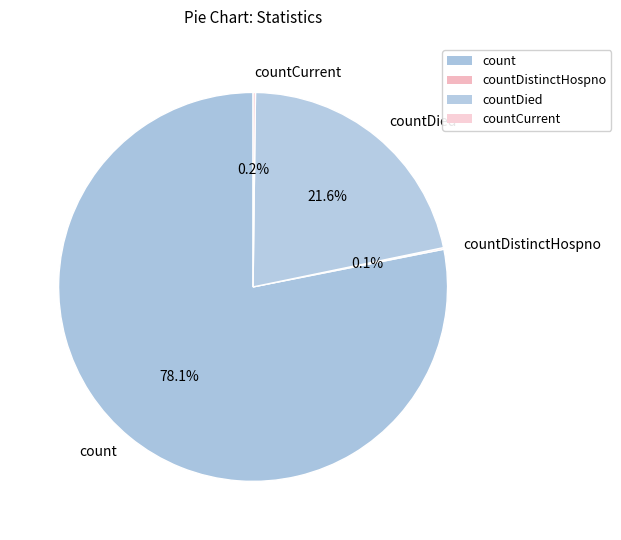

Combined, do countDied and count account for over 50%?

Yes